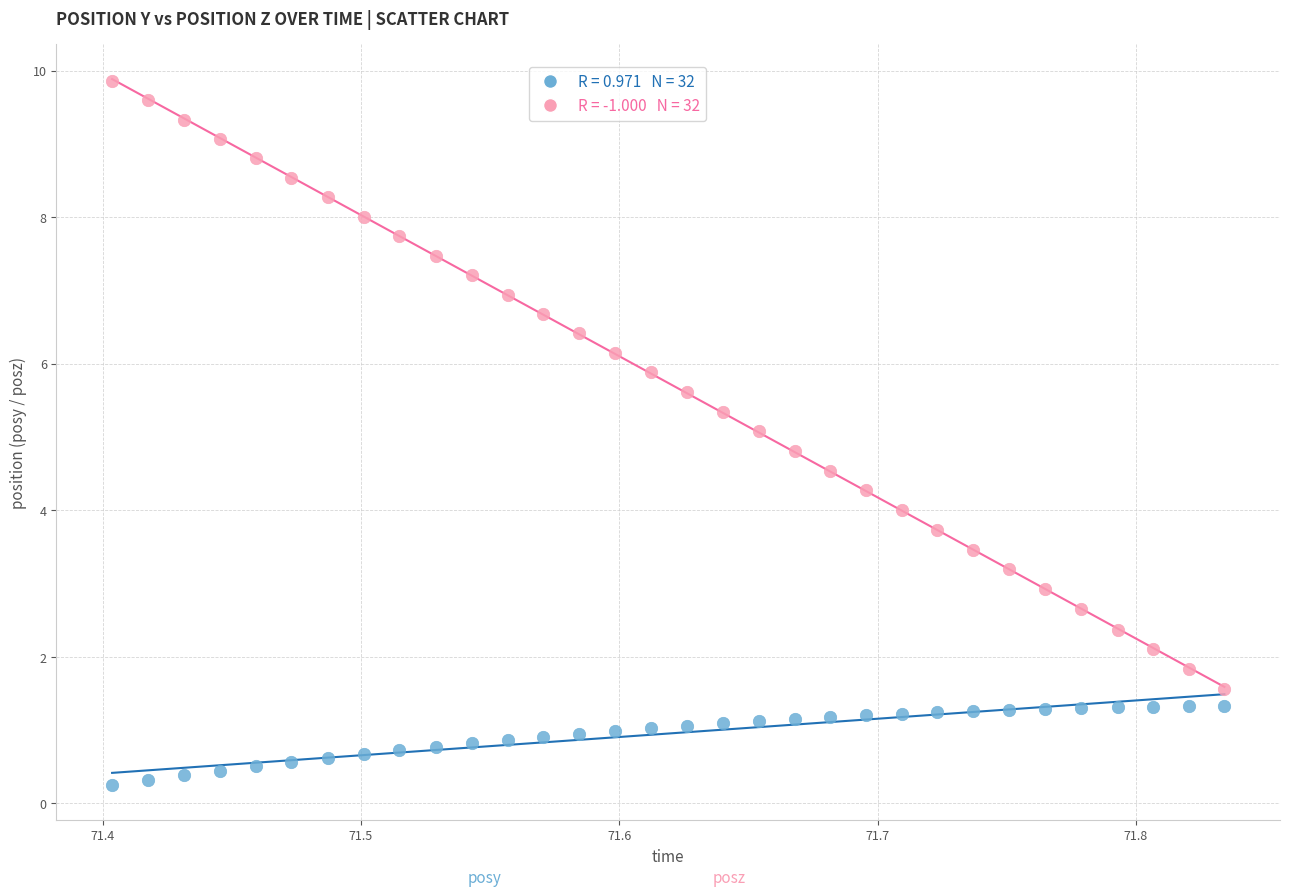

Across all data points, what is the range of X values (max minus min)?

0.4